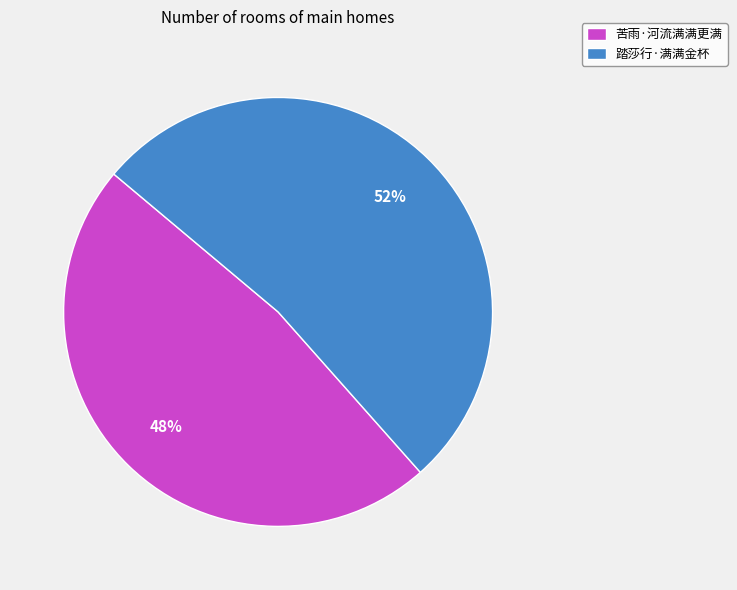

Count the number of slices in the pie.

2